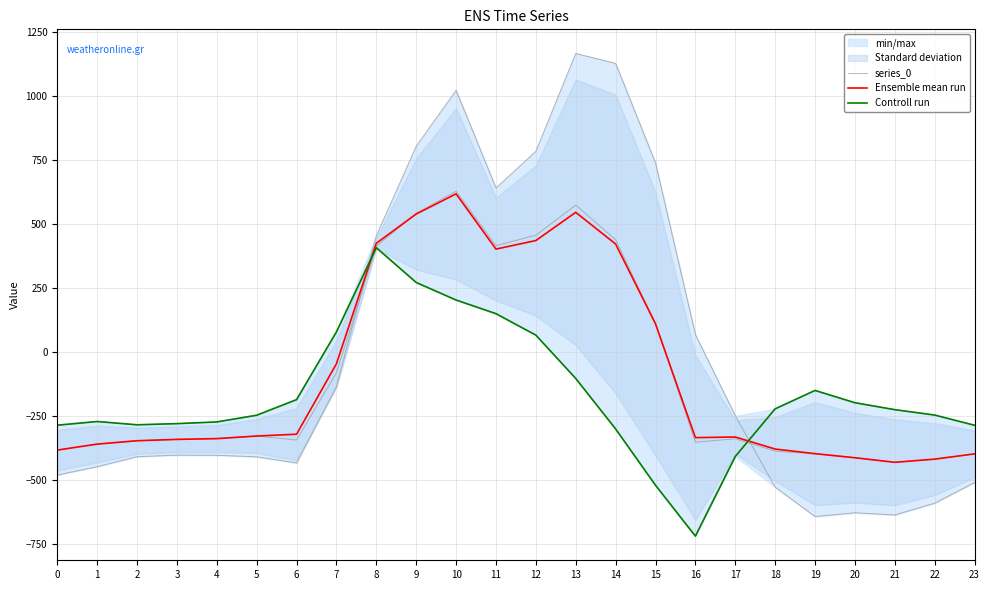

True or false: Ensemble mean run and series_0 intersect in this chart.

True